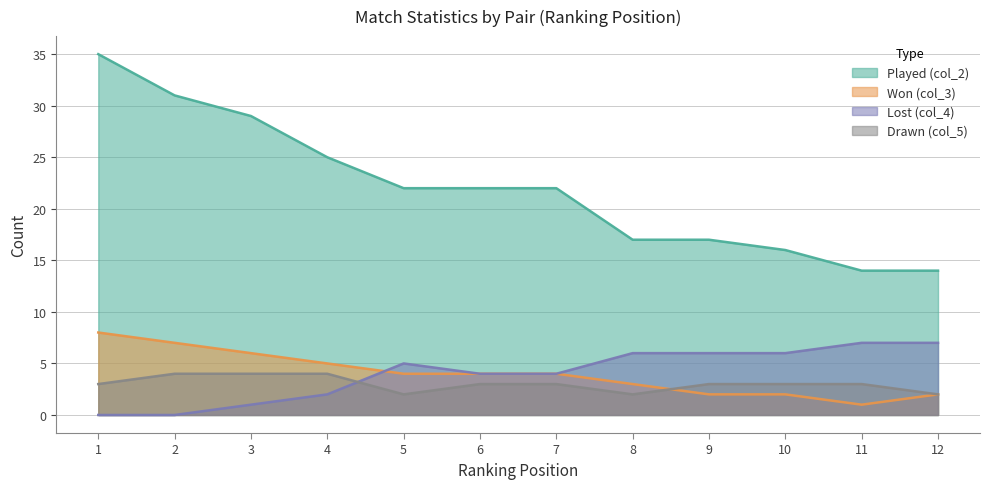

What is the difference between the Drawn (col_5) values at 10 and 2?

1